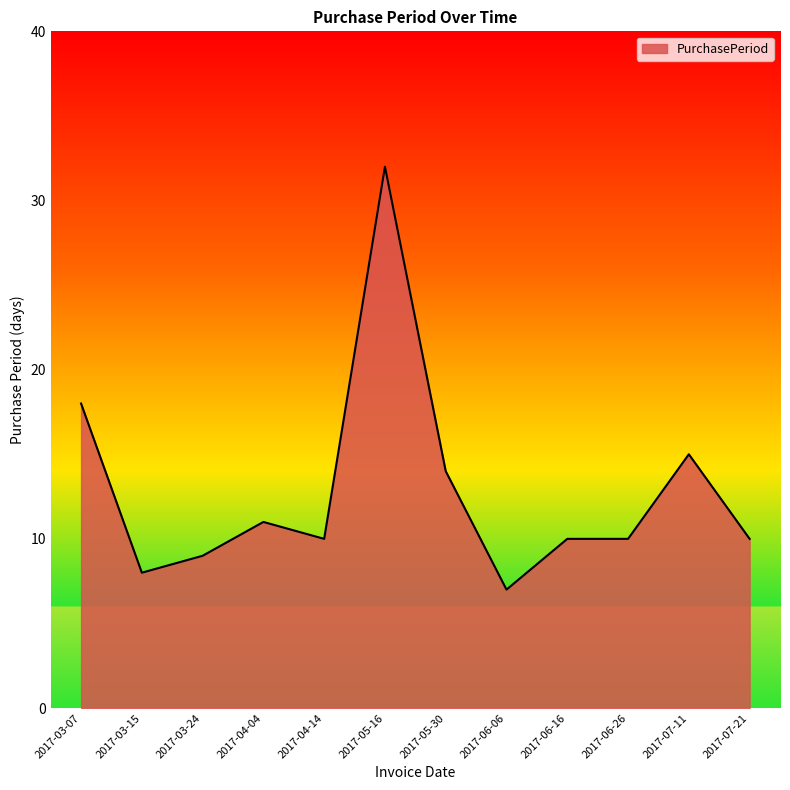

What is the change in value from 2017-03-24 to 2017-05-30?

+5